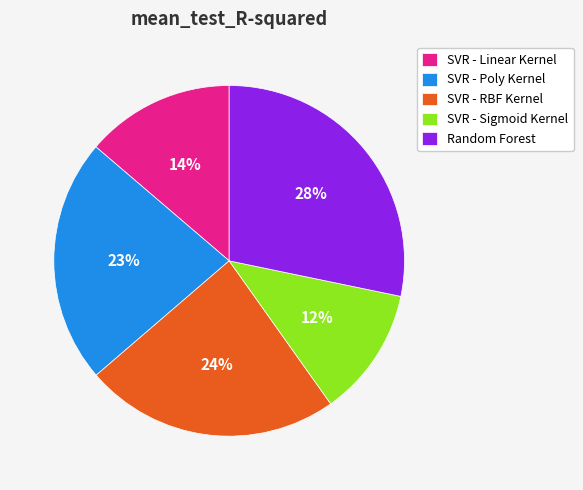

Which has a higher value, SVR - Poly Kernel or SVR - Sigmoid Kernel?

SVR - Poly Kernel